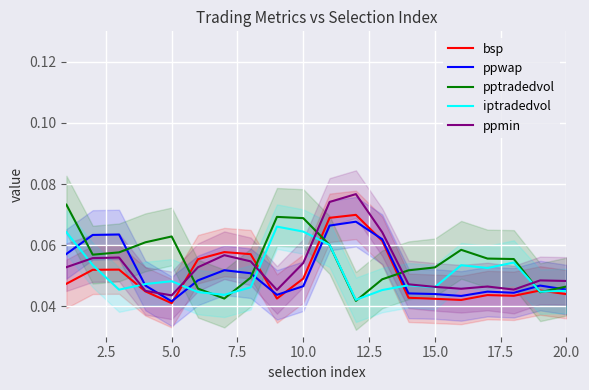

How many interior local valleys does the iptradedvol series have?

6